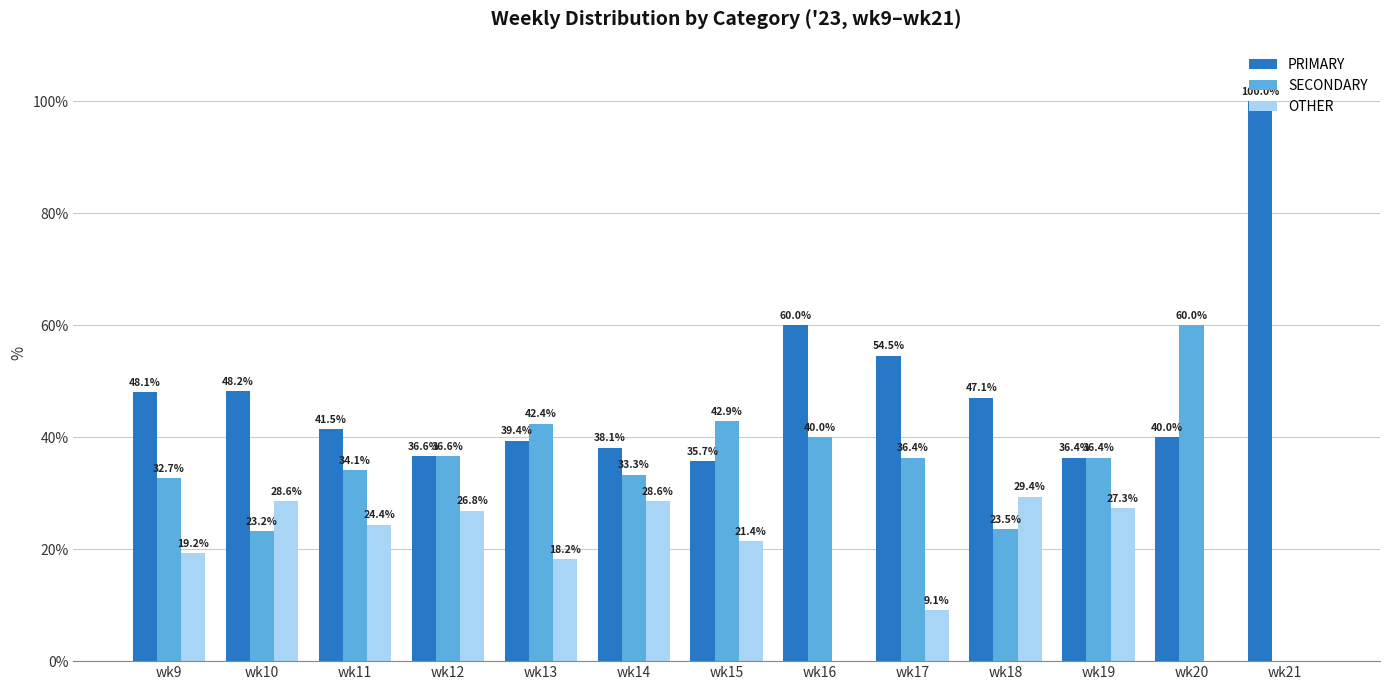

Between wk13 and wk15, which series saw the biggest shift?

PRIMARY